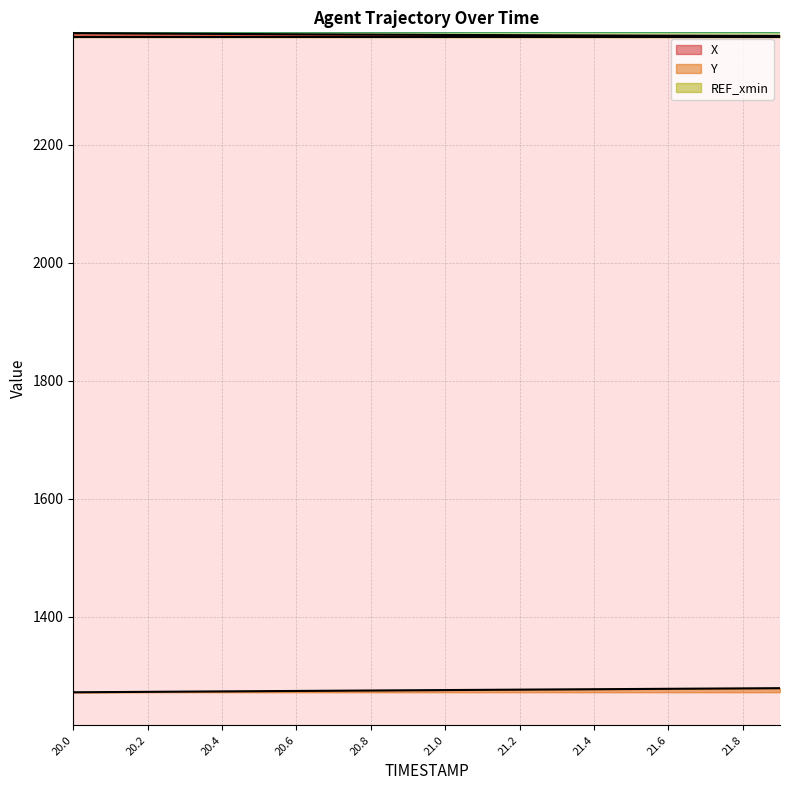

True or false: X has a value of 2384.2 at 21.8.

True